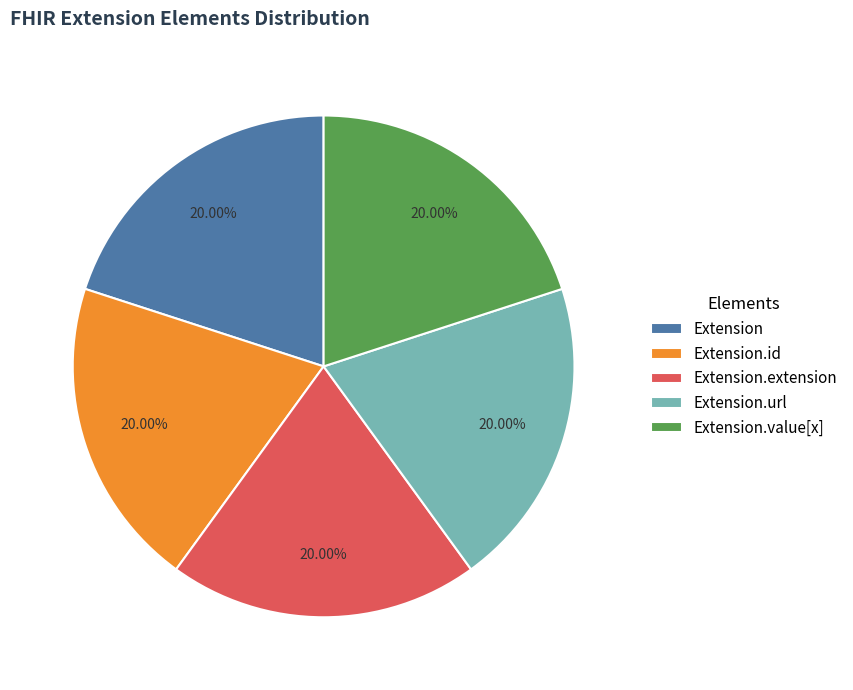

Does Extension.url represent more than half of the total?

No